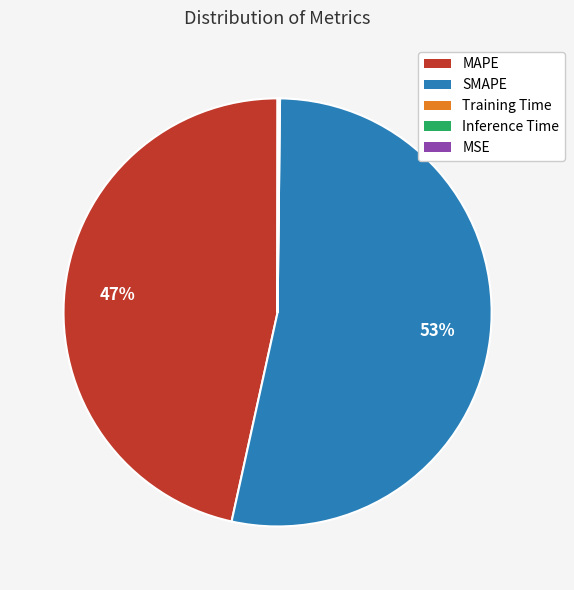

Which category has the biggest portion of the pie?

SMAPE